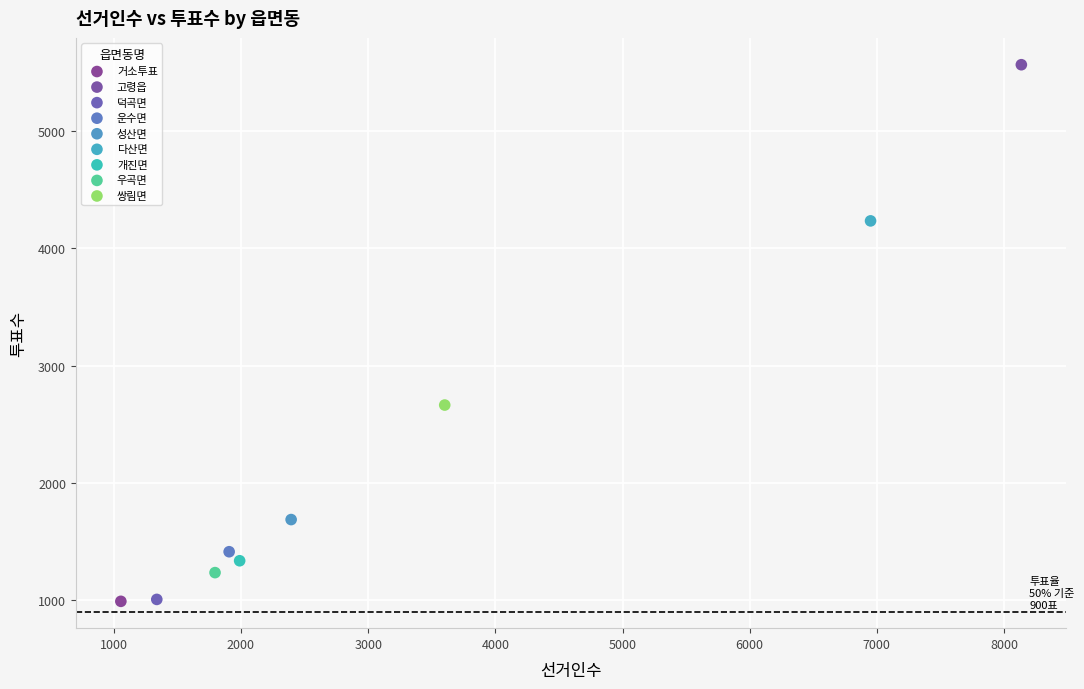

What are all the series names shown in the legend?

거소투표, 고령읍, 덕곡면, 운수면, 성산면, 다산면, 개진면, 우곡면, 쌍림면